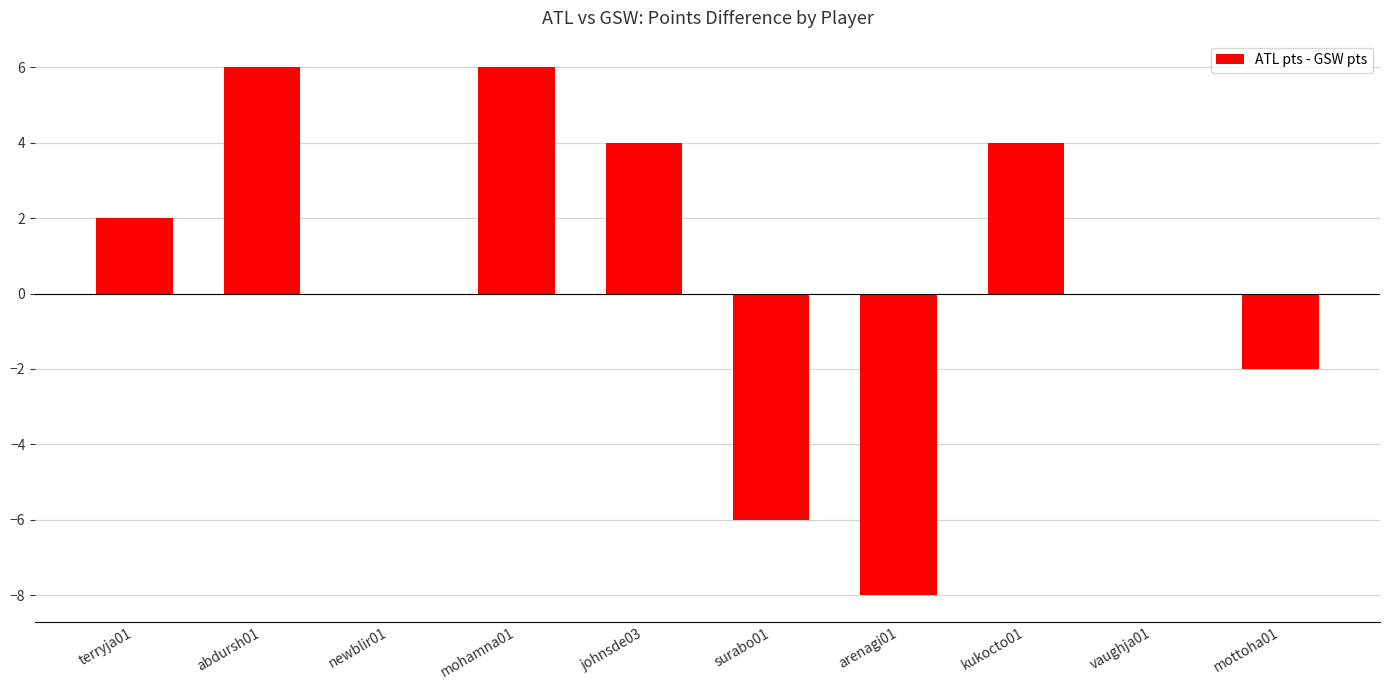

Reading left to right, list all the values displayed in this chart.

2	6	0	6	4	-6	-8	4	0	-2